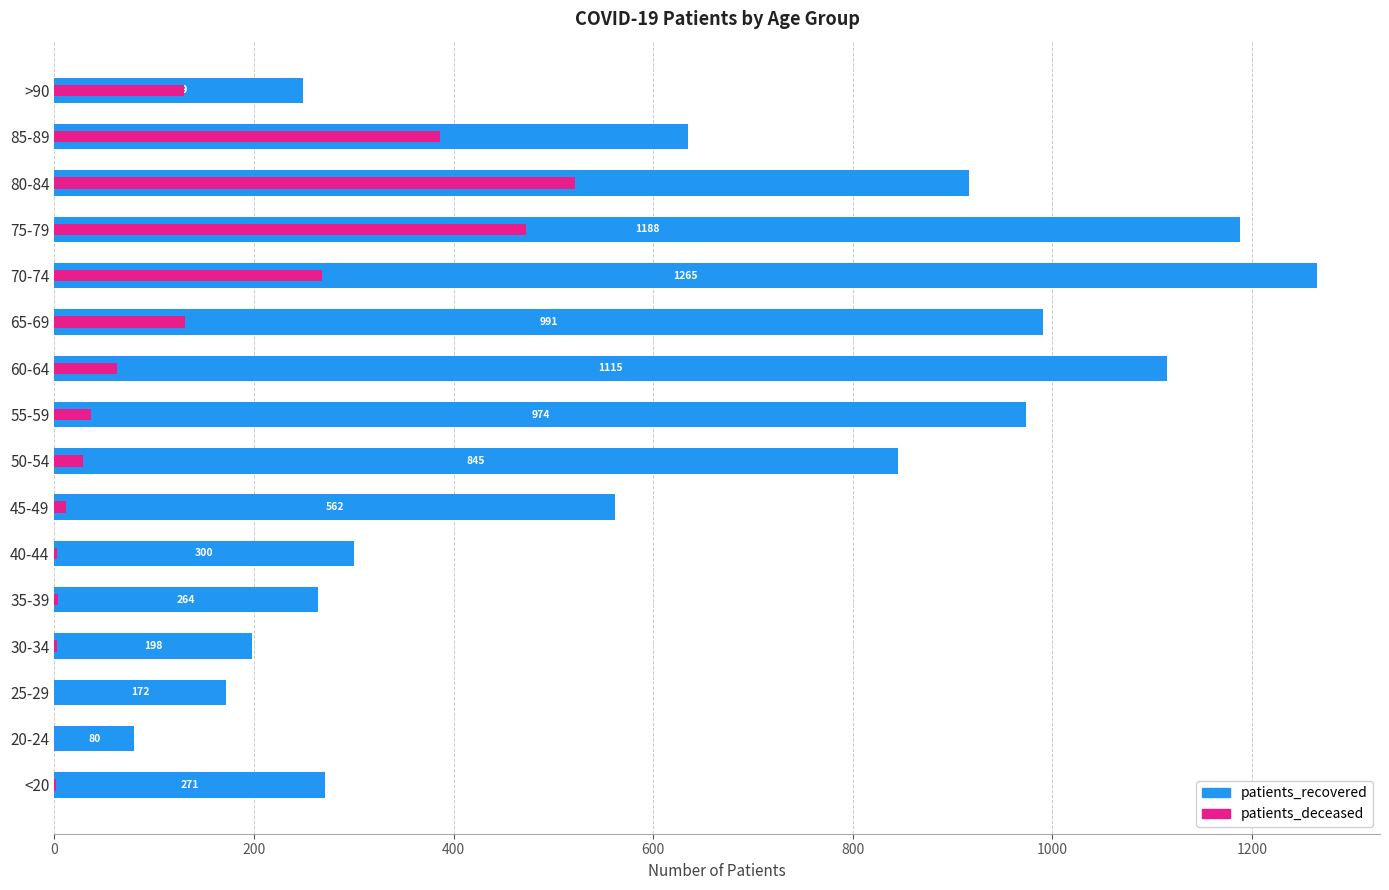

Which has a higher value, 45-49 or <20?

45-49